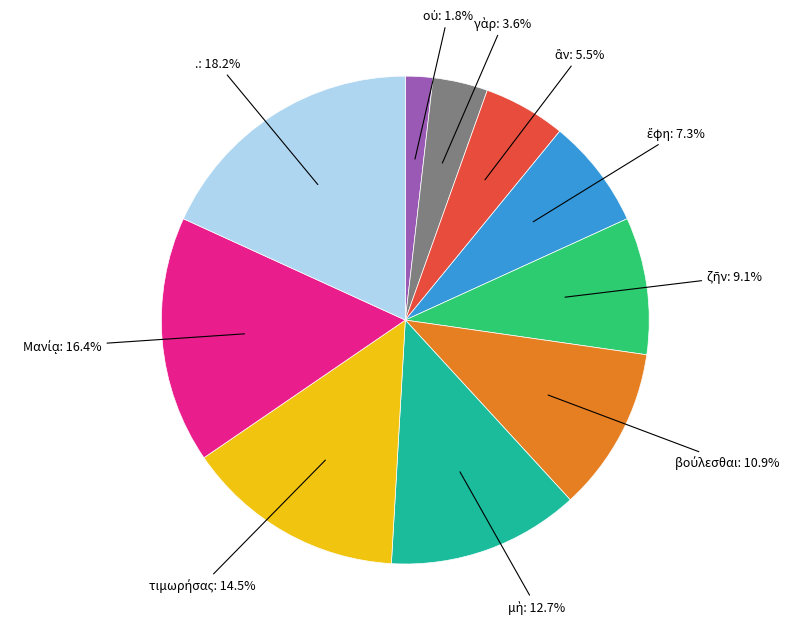

Is there a majority slice in this chart?

No